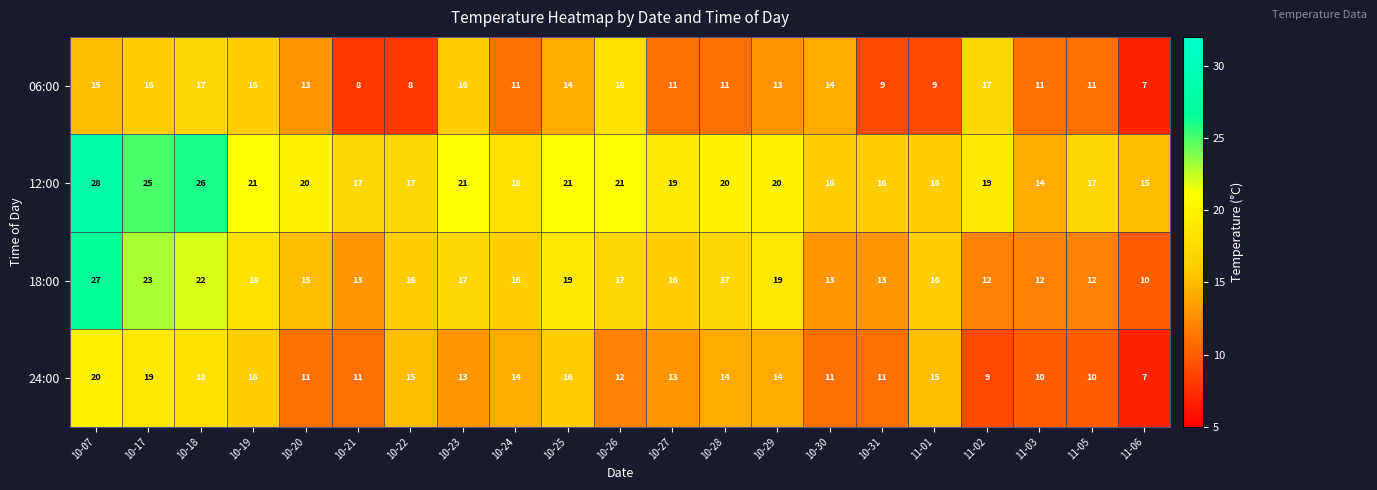

Which series changed the most between 10-20 and 10-24?

24:00